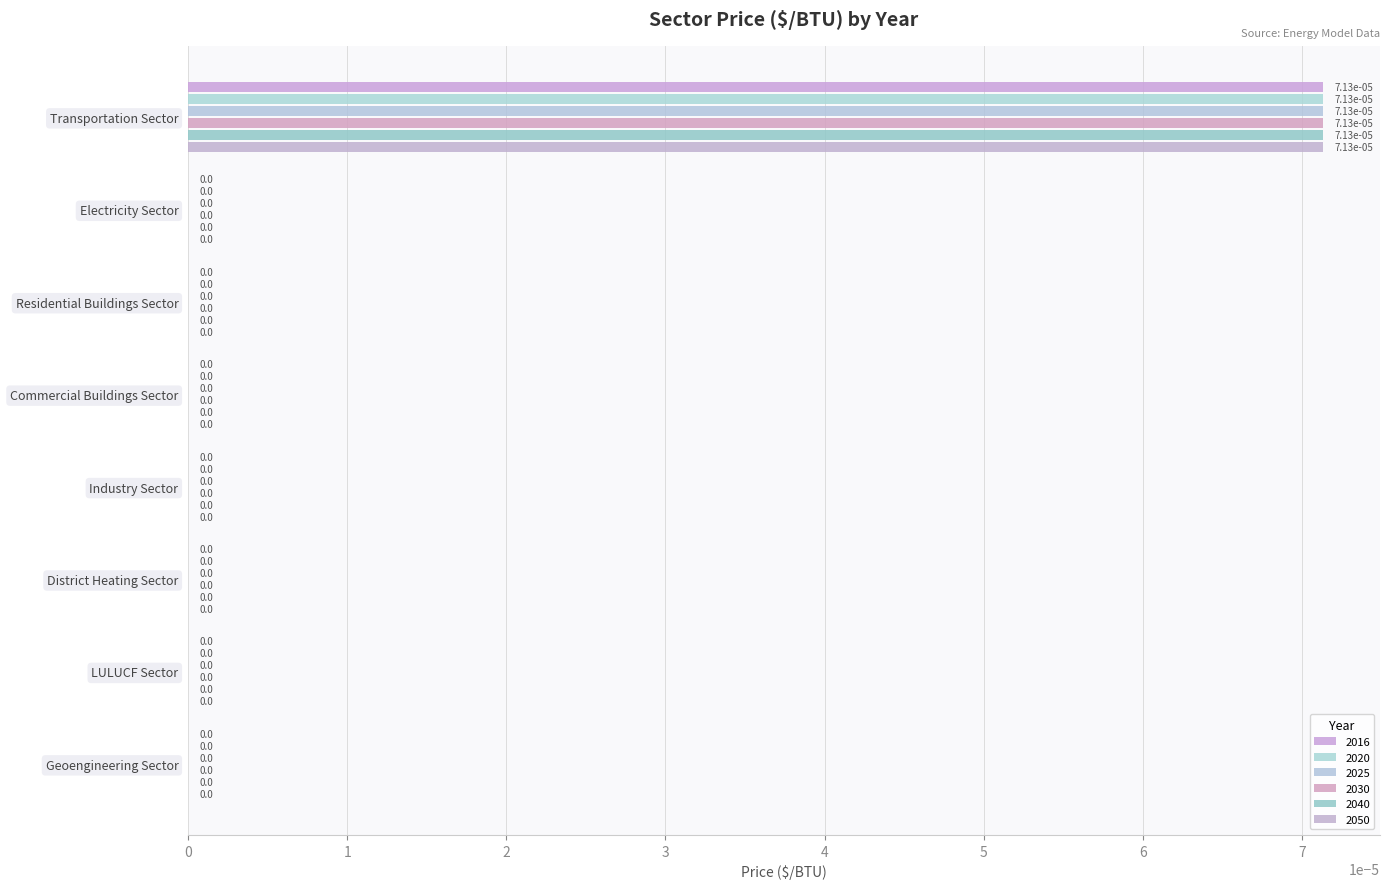

At how many categories does at least one series exceed 0?

1